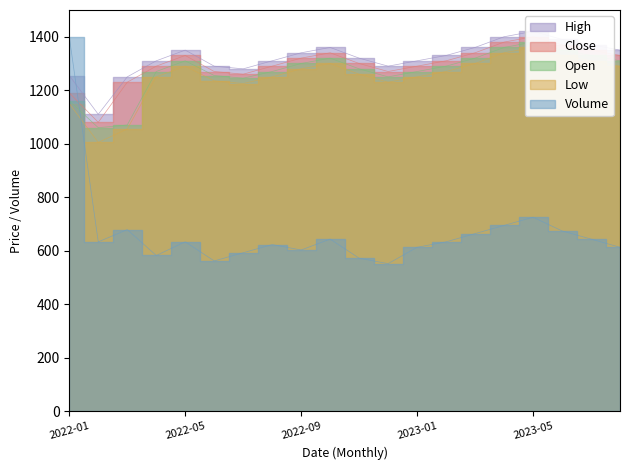

Which series has the largest total across all categories?

High